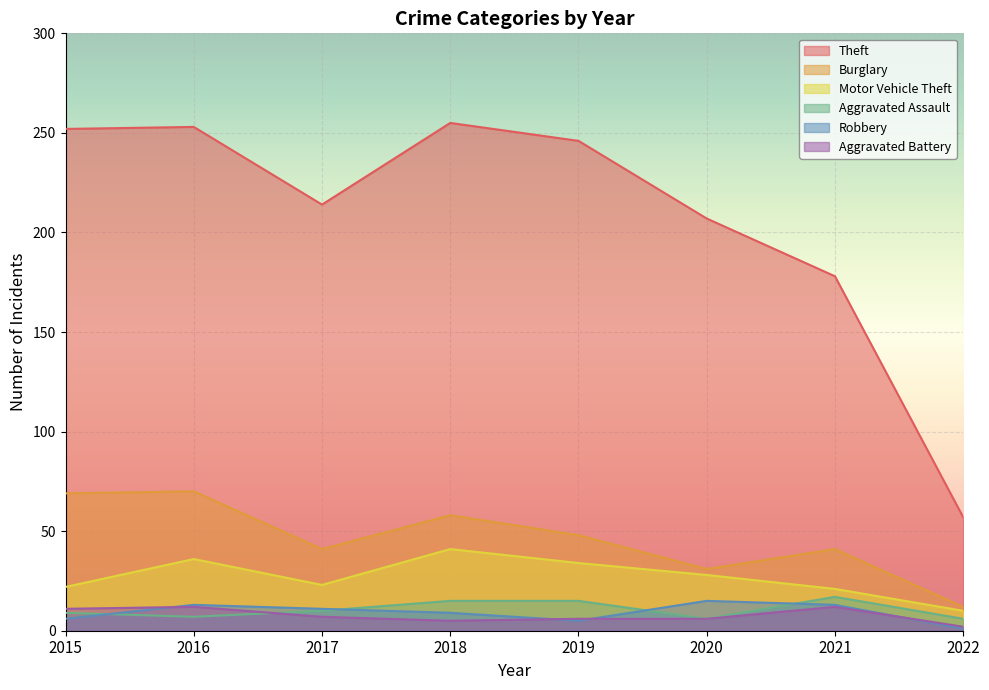

What is the difference between the Robbery values at 2015 and 2021?

7